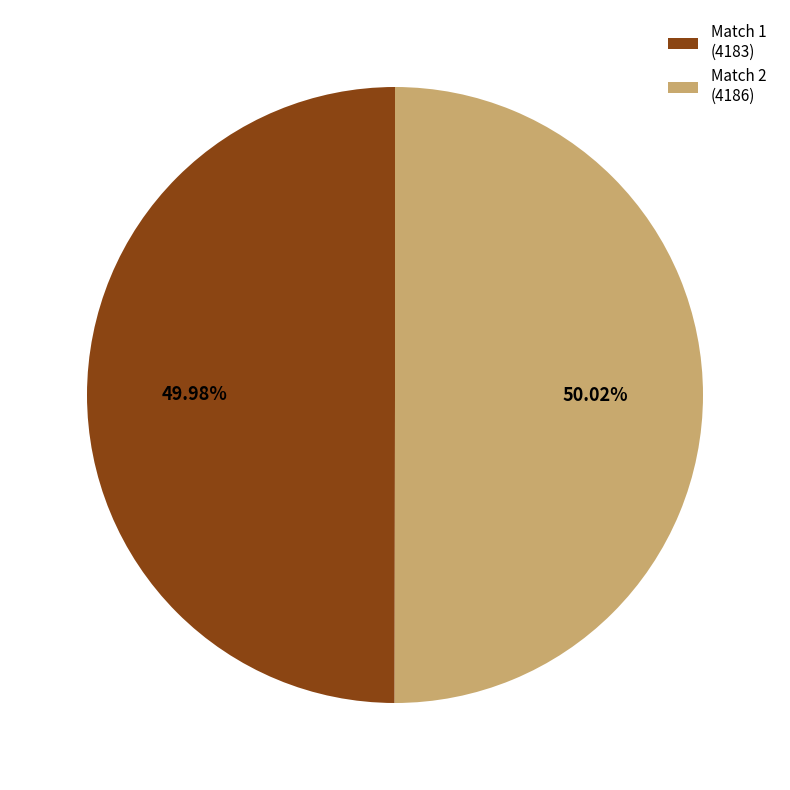

Approximately how many times larger is the value at Match 1 (4183) compared to Match 2 (4186)?

1.0